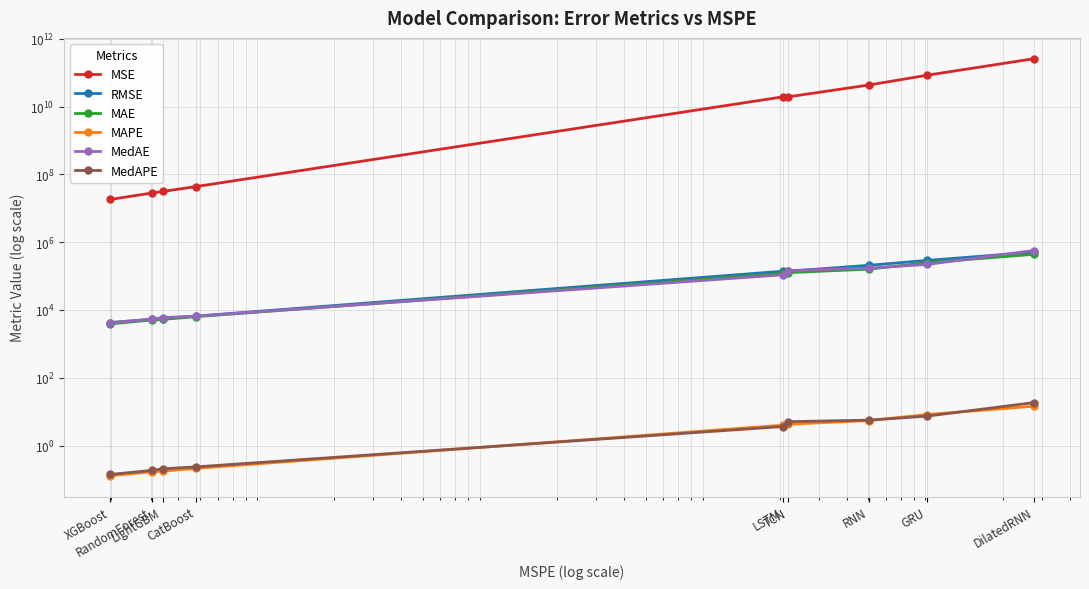

How many series are shown in this chart?

6